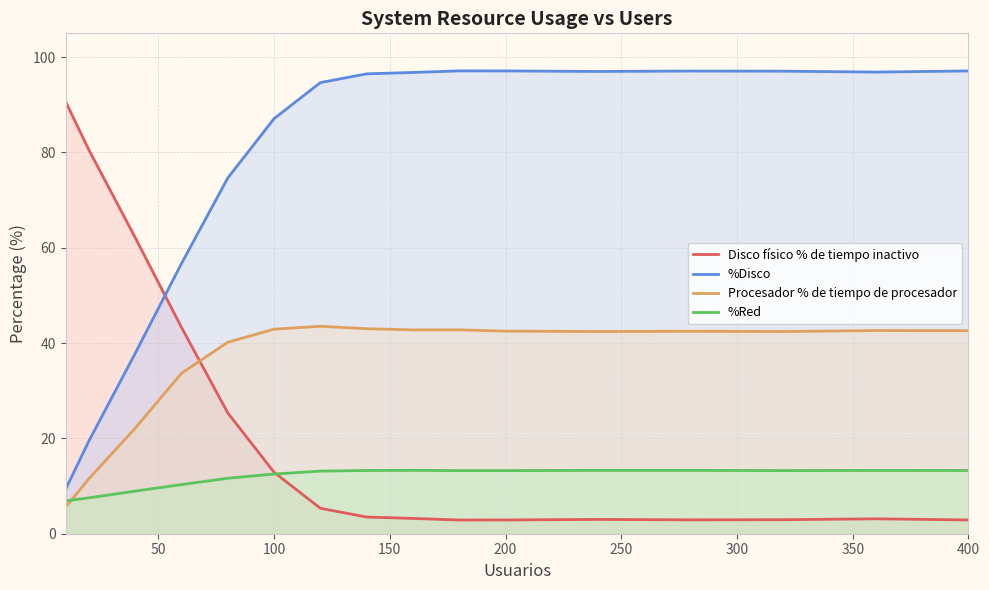

Which series has the largest total across all categories?

%Disco